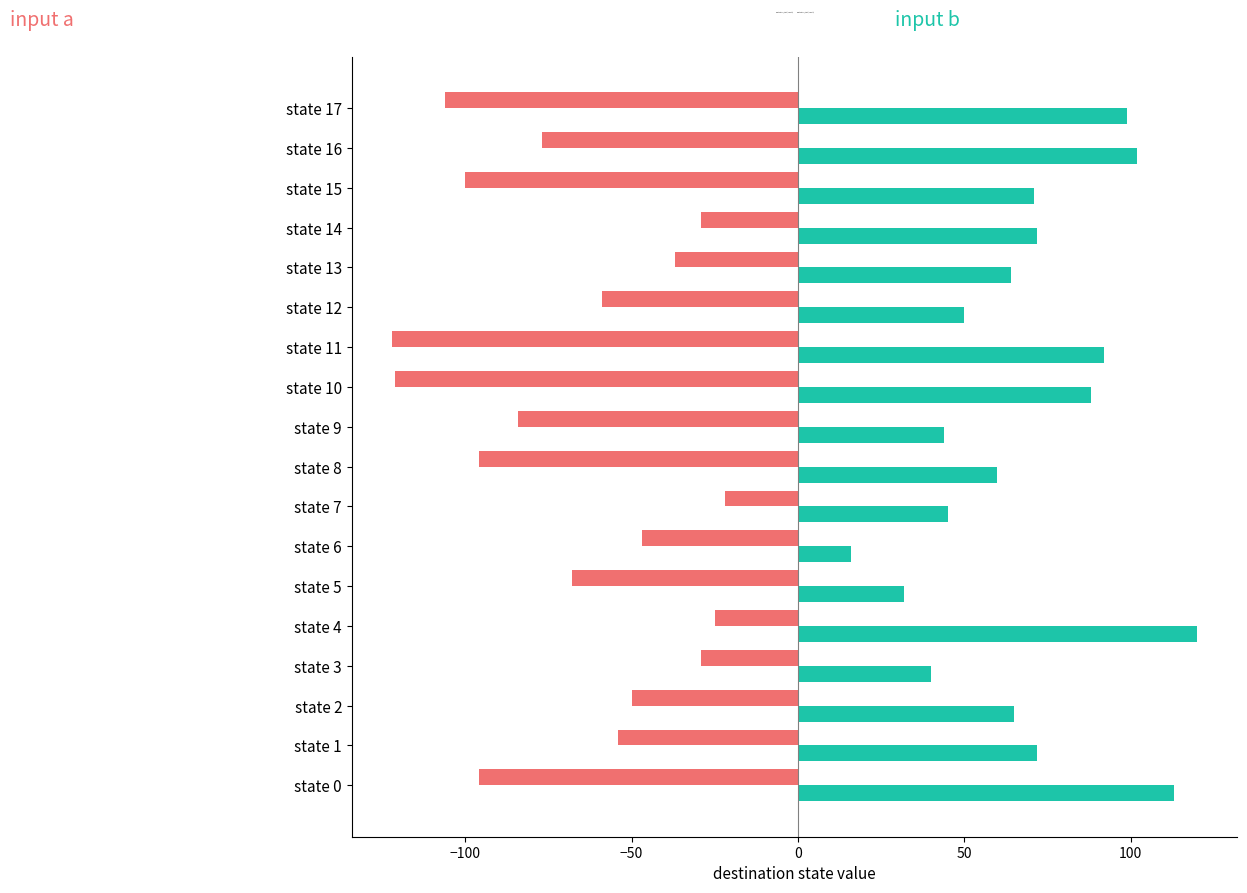

True or false: destination_state (input b) has a value of 21 at state 7.

False